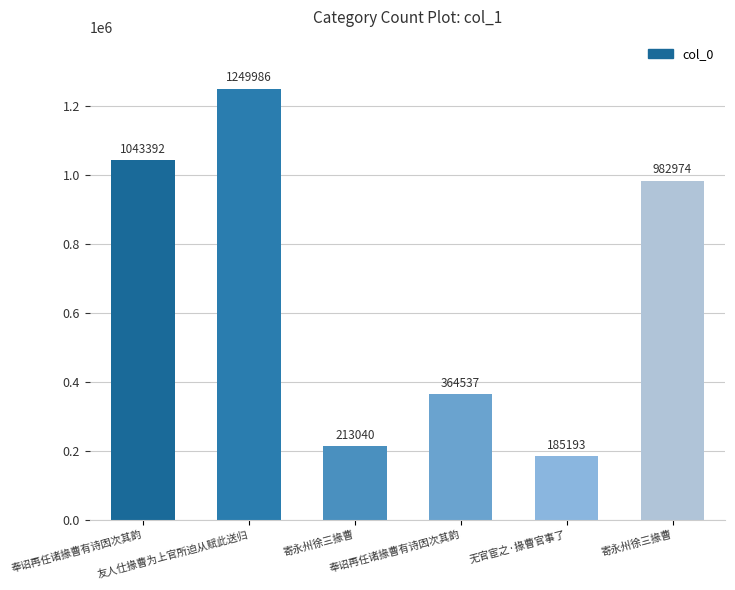

Rank the categories by value from lowest to highest.

无官宦之·掾曹官事了, 寄永州徐三掾曹, 奉诏再任诸掾曹有诗因次其韵, 寄永州徐三掾曹, 奉诏再任诸掾曹有诗因次其韵, 友人仕掾曹为上官所迫从赋此送归